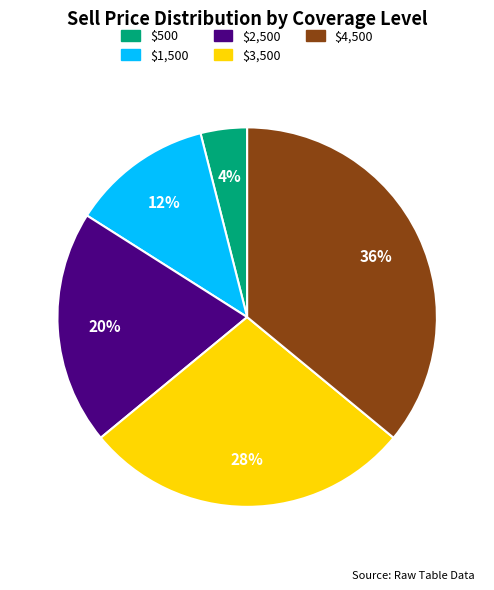

How many slices are in this pie chart?

5